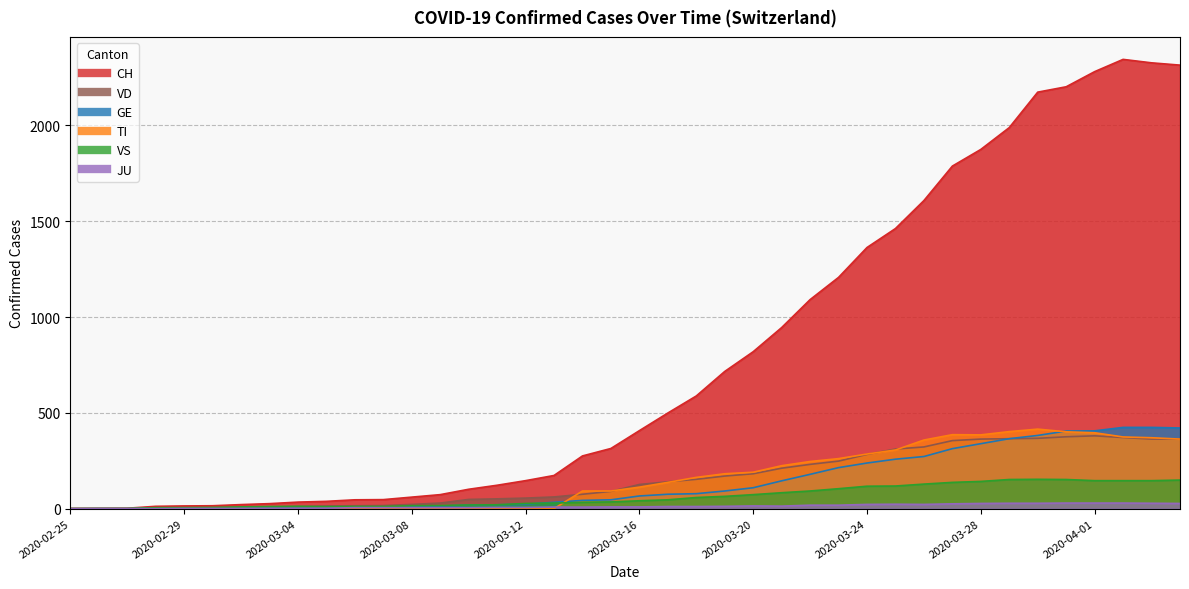

What is the sum of all GE values?

5450